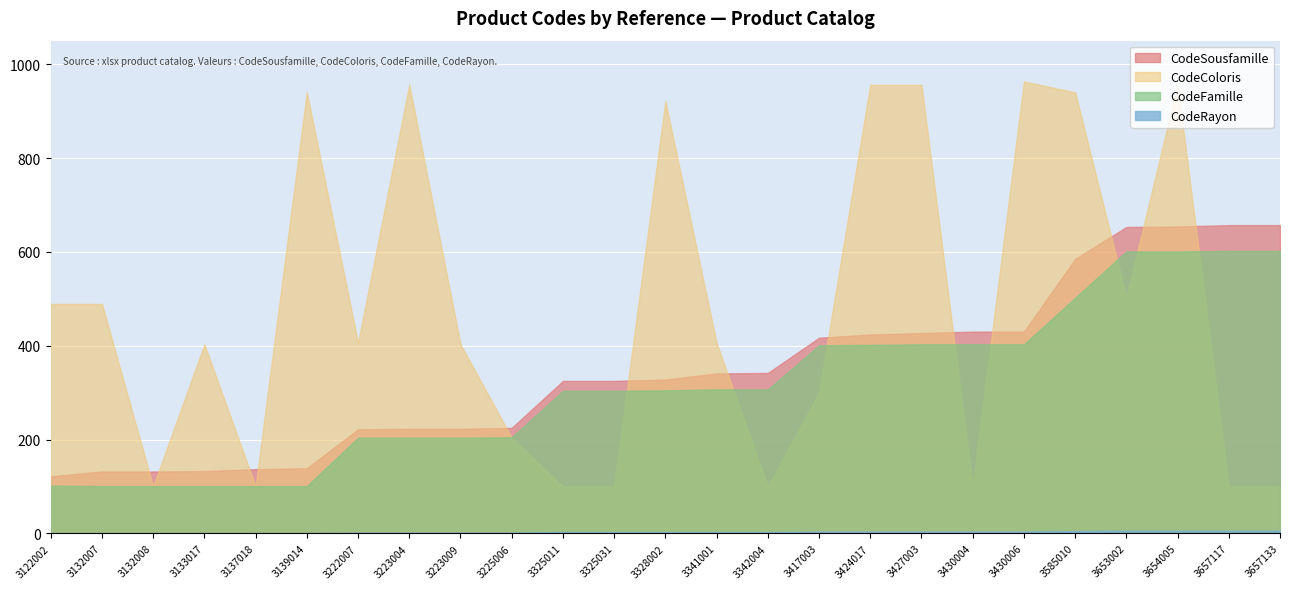

At which category is the sum across all series the highest?

3654005